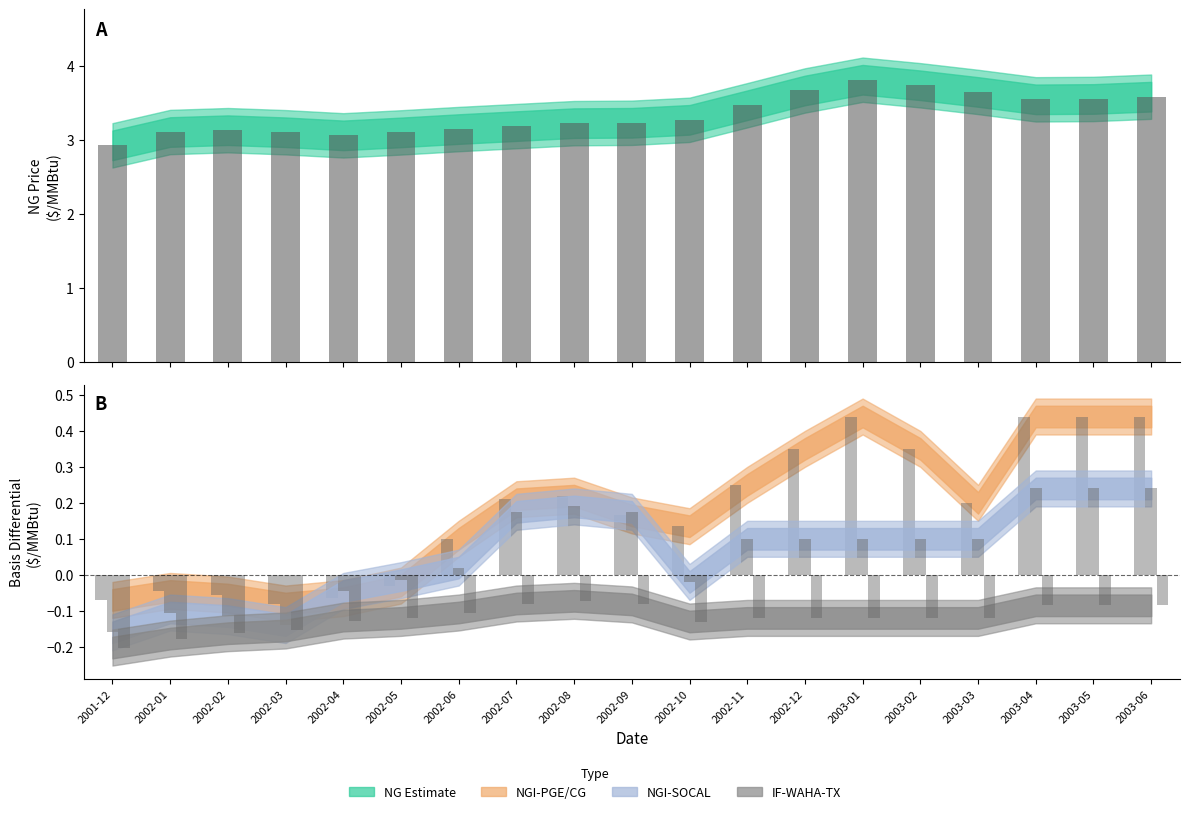

How many data points does each series have?

19